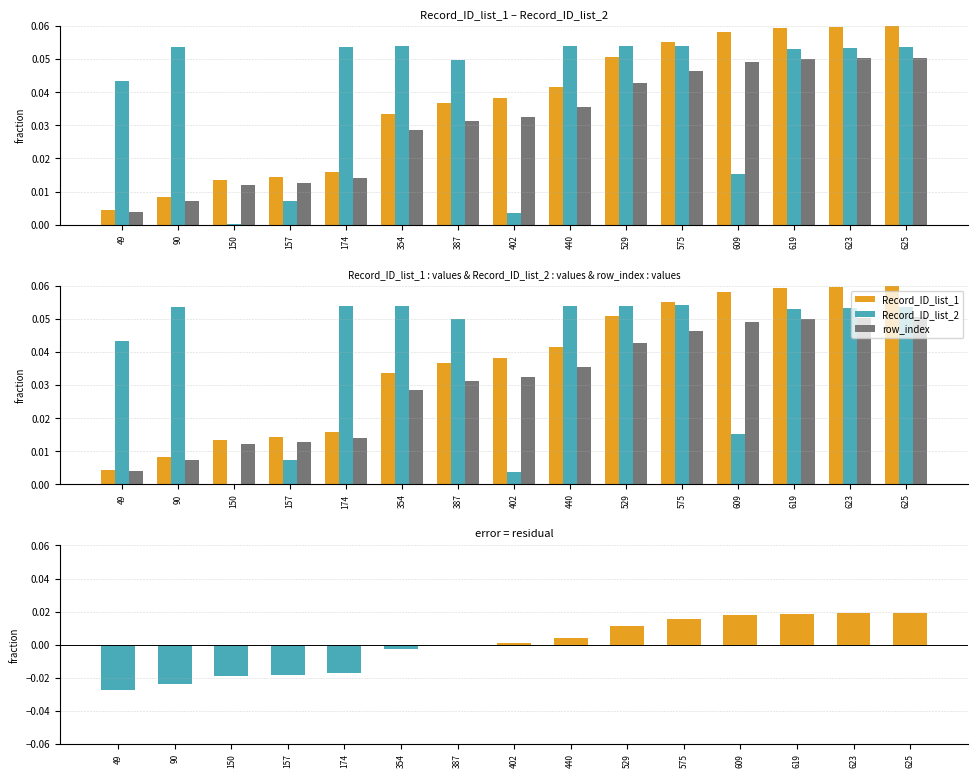

Which series has the widest spread of values?

Record_ID_list_1